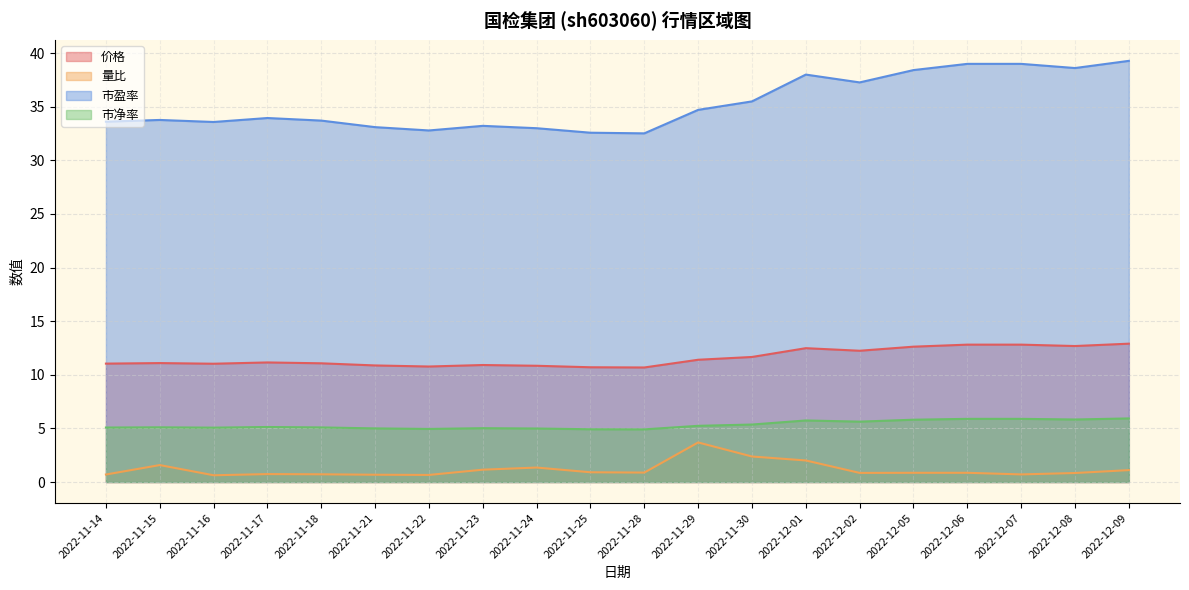

At which category is the sum across all series the highest?

2022-12-09